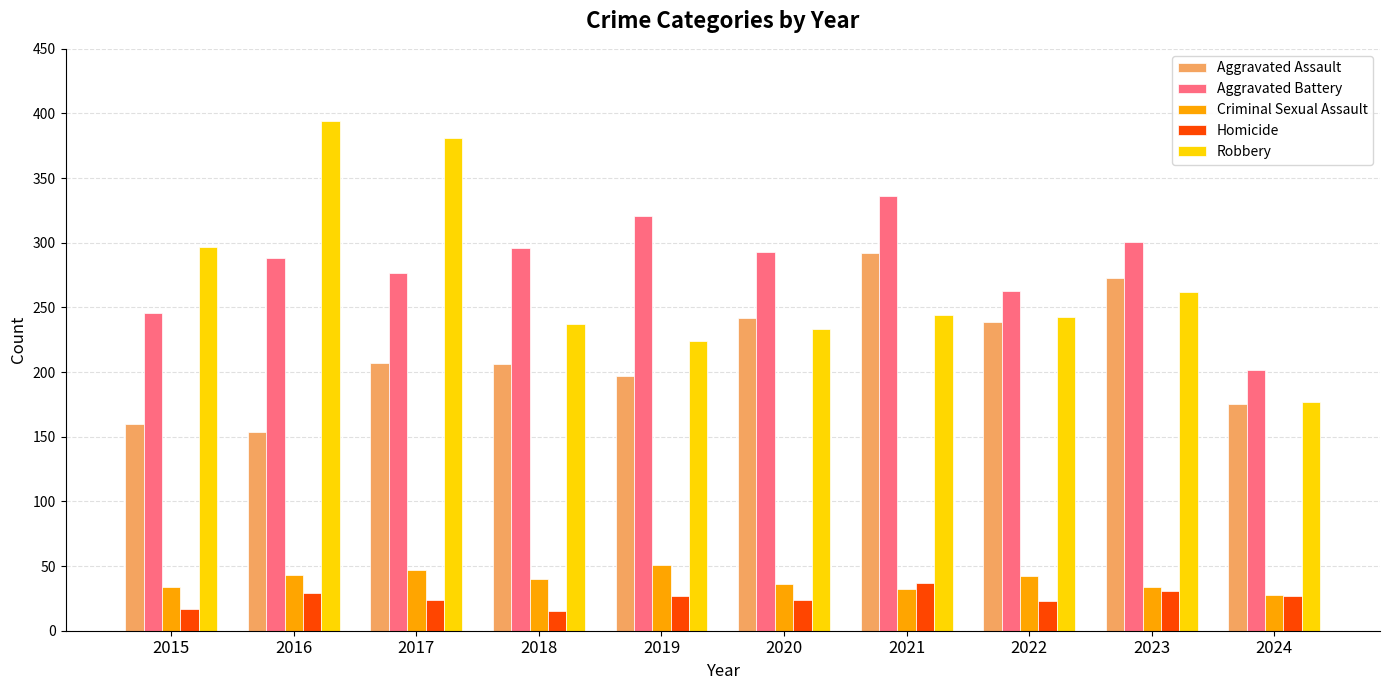

What is the spread (max minus min) of values at 2017?

357